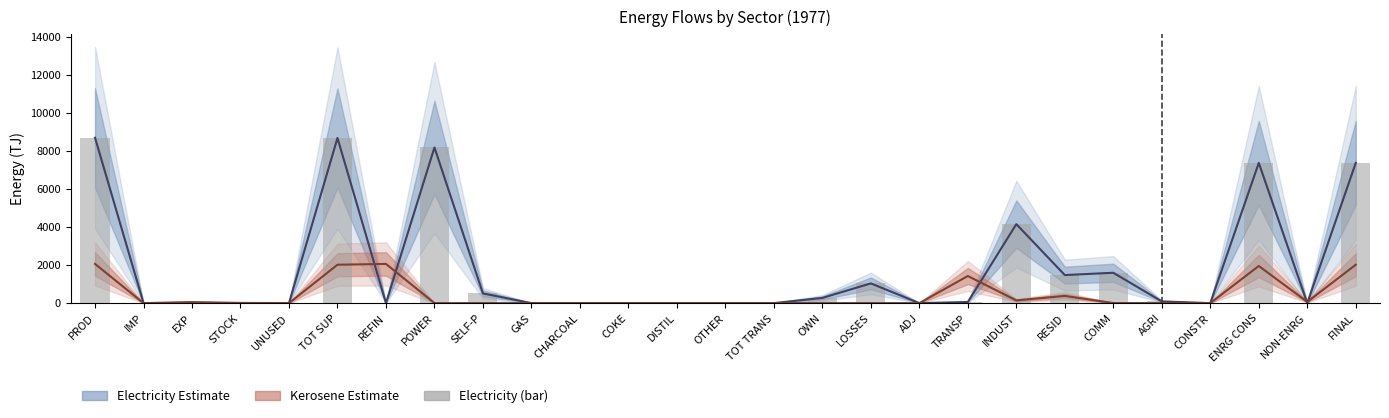

Reading right to left, extract all data points from this chart.

ELECTRICITY: FINAL=7362.7	NON-ENRG=0.0	ENRG CONS=7362.7	CONSTR=0.0	AGRI=89.7	COMM=1594.8	RESID=1472.8	INDUST=4147.1	TRANSP=58.4	ADJ=0.0	LOSSES=1035.9	OWN=274.4	TOT TRANS=0.0	OTHER=0.0	DISTIL=0.0	COKE=0.0	CHARCOAL=0.0	GAS=0.0	SELF-P=509.6	POWER=8173.8	REFIN=0.0	TOT SUP=8673.0	UNUSED=0.0	STOCK=0.0	EXP=12.0	IMP=1.6	PROD=8683.4
KEROSENE/JET FUEL: FINAL=2016.2	NON-ENRG=65.5	ENRG CONS=1950.7	CONSTR=0.0	AGRI=0.8	COMM=4.1	RESID=378.6	INDUST=143.4	TRANSP=1423.8	ADJ=0.0	LOSSES=0.0	OWN=0.0	TOT TRANS=0.0	OTHER=0.0	DISTIL=0.0	COKE=0.0	CHARCOAL=0.0	GAS=0.0	SELF-P=0.0	POWER=0.0	REFIN=2058.8	TOT SUP=2016.2	UNUSED=0.0	STOCK=11.5	EXP=54.0	IMP=0.0	PROD=2058.8
ELECTRICITY (bar): FINAL=7362.7	NON-ENRG=0.0	ENRG CONS=7362.7	CONSTR=0.0	AGRI=89.7	COMM=1594.8	RESID=1472.8	INDUST=4147.1	TRANSP=58.4	ADJ=0.0	LOSSES=1035.9	OWN=274.4	TOT TRANS=0.0	OTHER=0.0	DISTIL=0.0	COKE=0.0	CHARCOAL=0.0	GAS=0.0	SELF-P=509.6	POWER=8173.8	REFIN=0.0	TOT SUP=8673.0	UNUSED=0.0	STOCK=0.0	EXP=12.0	IMP=1.6	PROD=8683.4